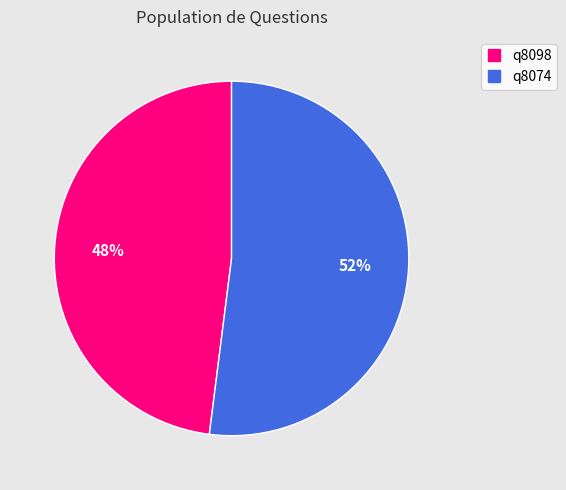

The q8098 slice represents 54% of the pie. True or false?

False